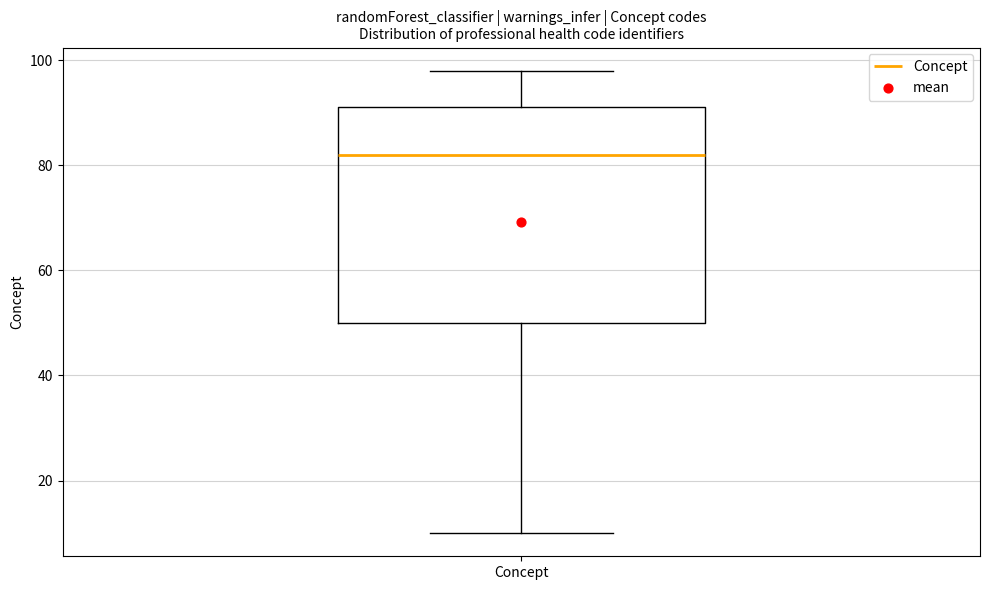

Where is the upper edge of the box for Concept on the y-axis? The values are not printed on the chart, so give them approximately, as read against the axis.

92